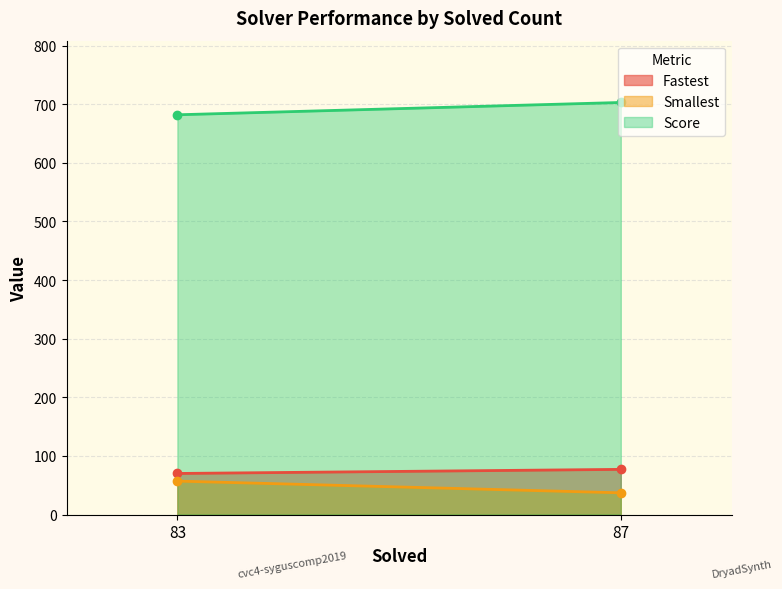

True or false: Fastest has a value of 70 at 83.

True